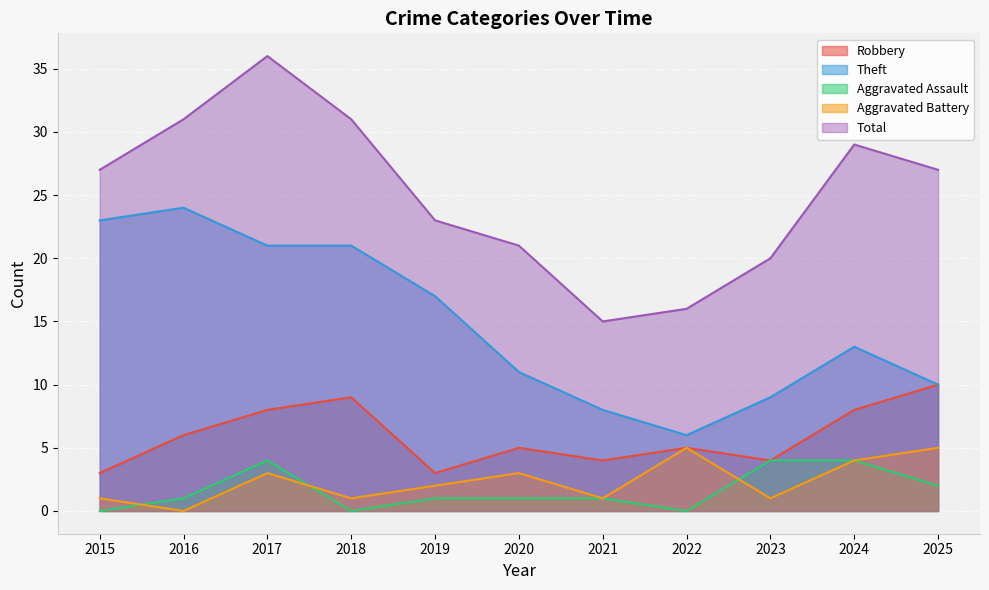

True or false: Aggravated Battery and Total intersect in this chart.

False